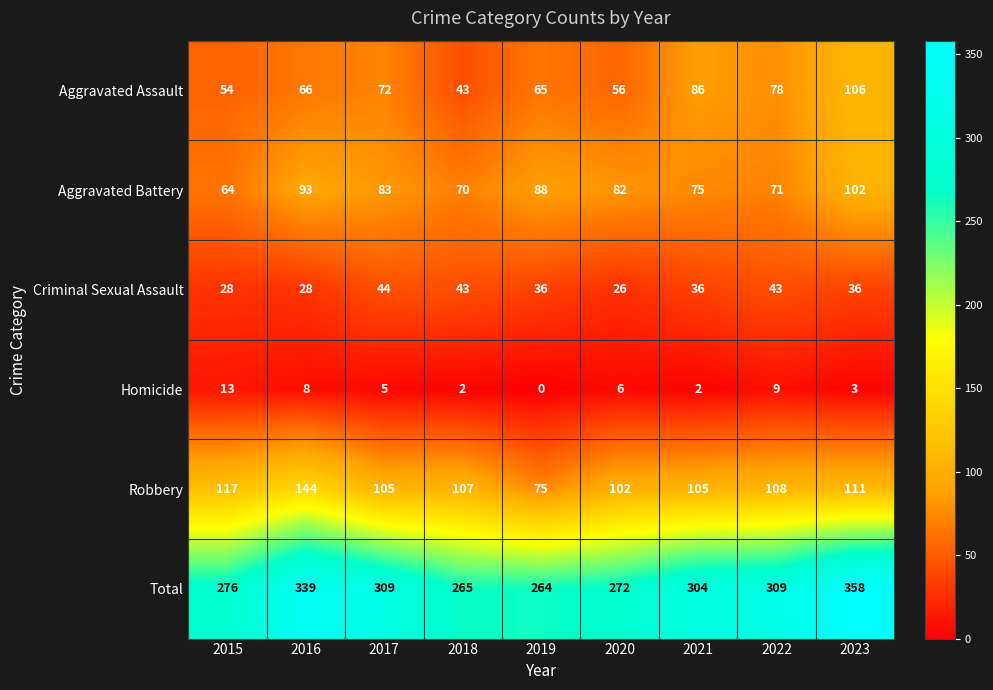

At which category is the sum across all series the highest?

2023